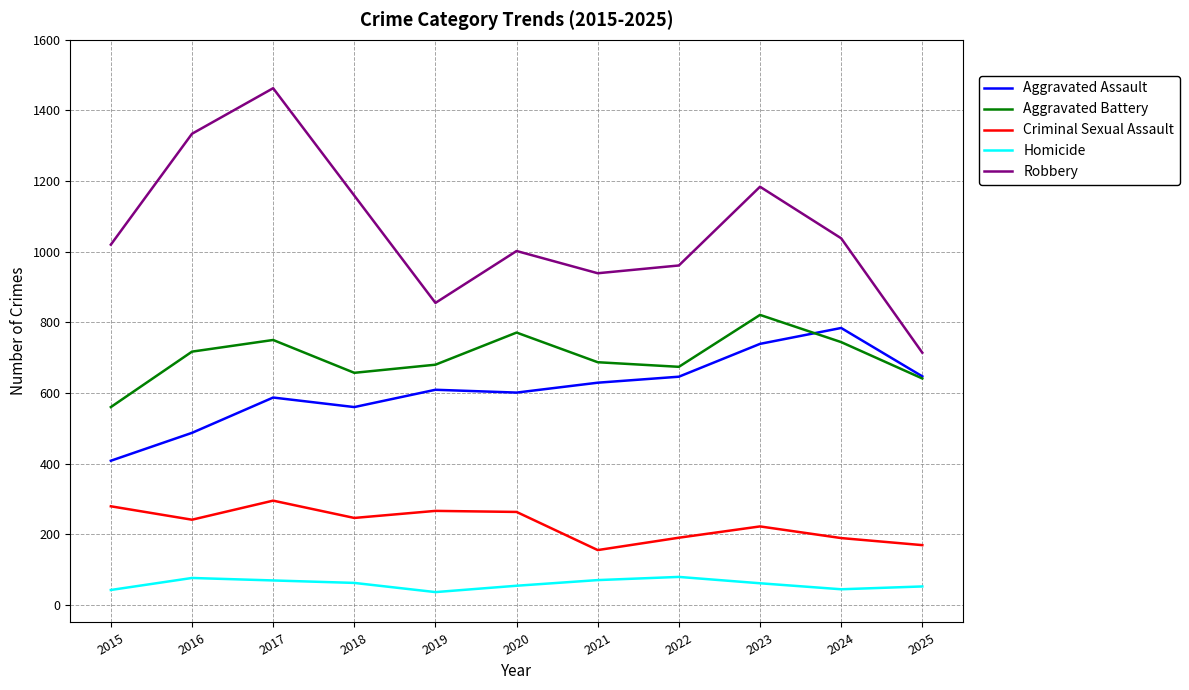

Which series changed the most between 2018 and 2025?

Robbery